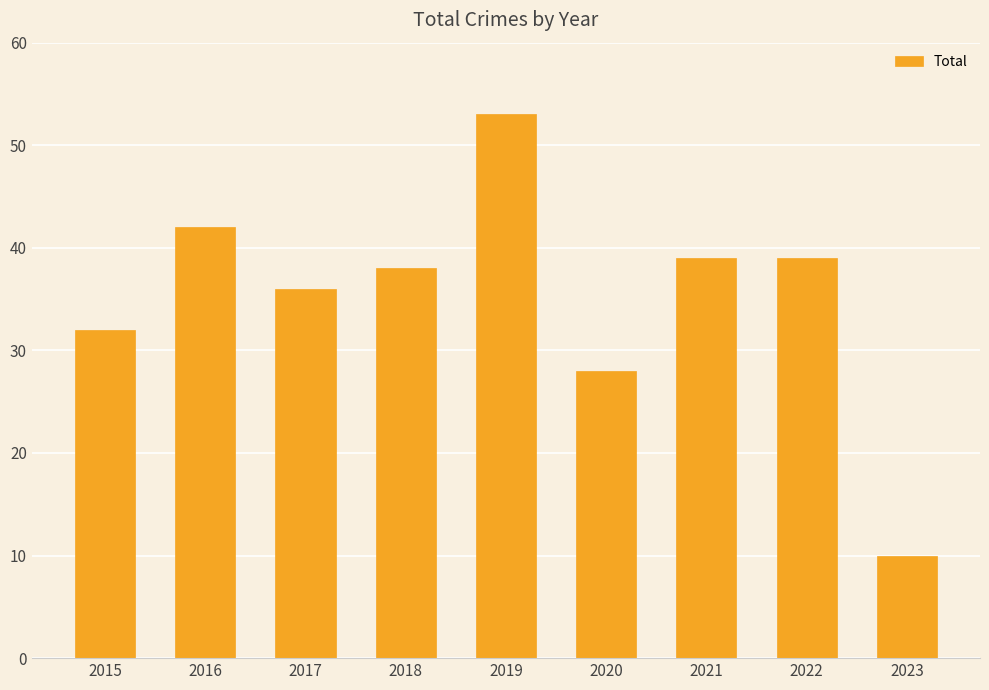

Is it true that the value at 2015 is 32?

True